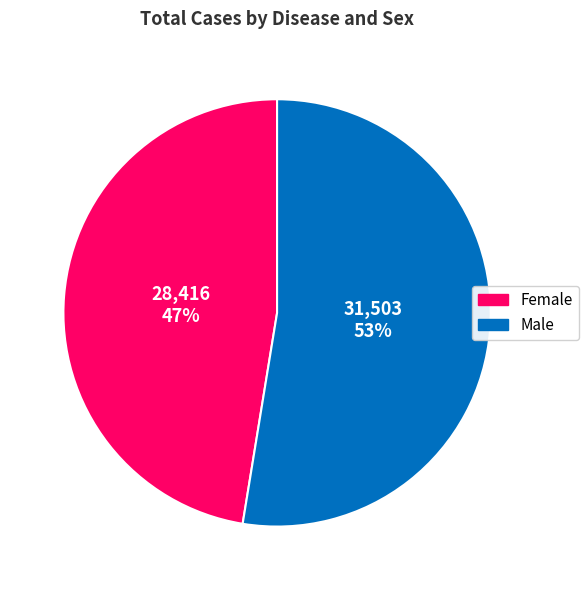

Combined, do Male and Female account for over 50%?

Yes